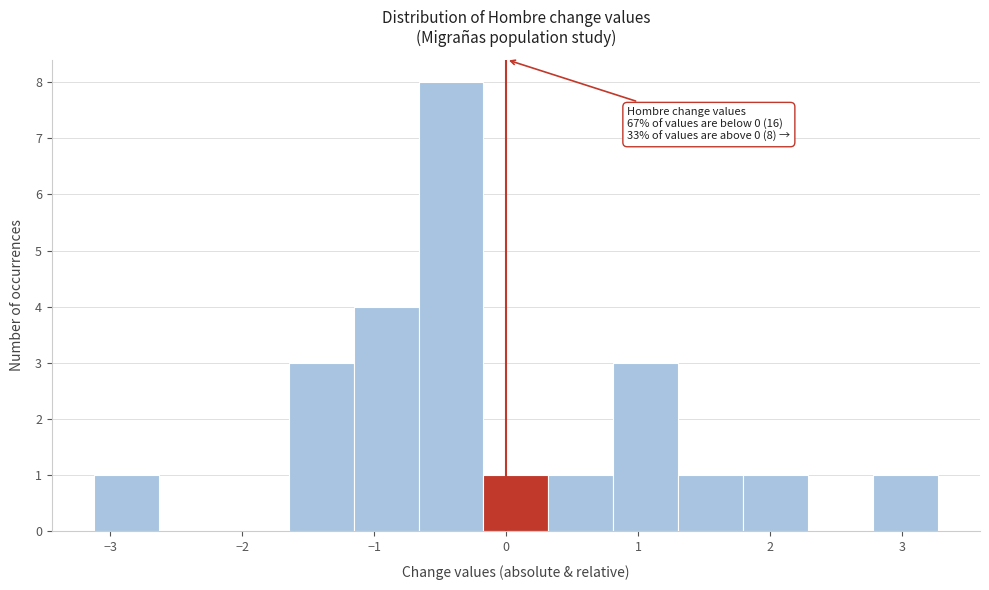

Which range on the x-axis has the tallest bar?

-0.7 to -0.2